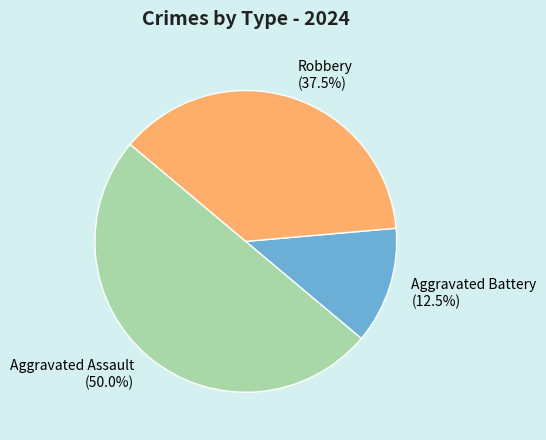

What is the largest slice in the pie chart?

Aggravated Assault